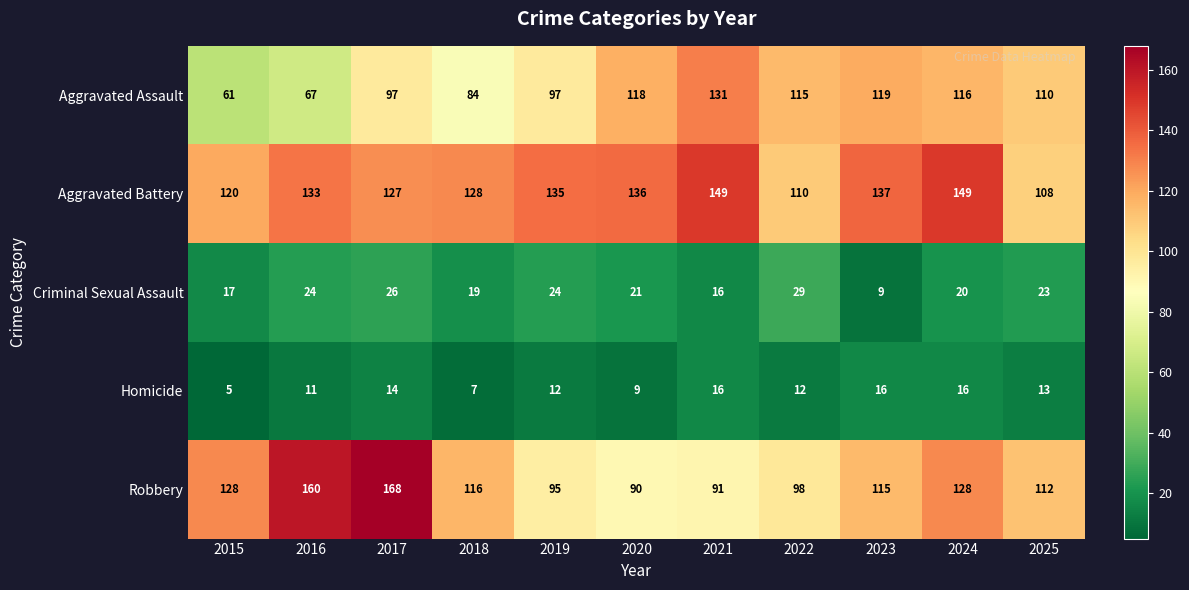

How many series are shown in this chart?

5